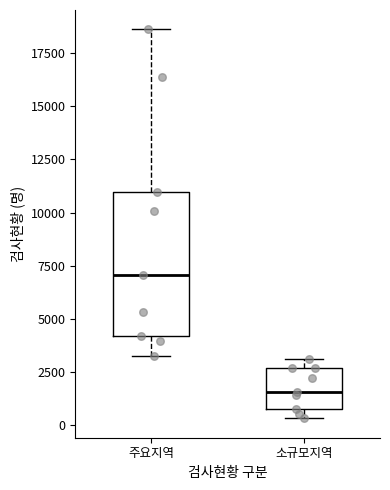

Which box is the tallest, from its lower edge to its upper edge?

주요지역